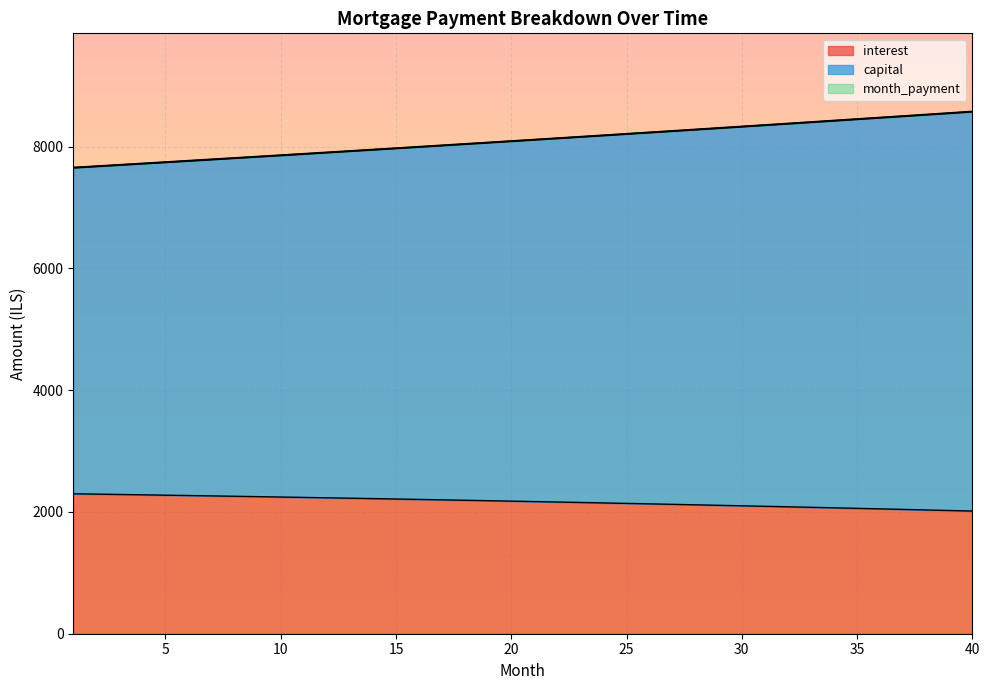

Does the chart display data point markers on the line(s)?

No